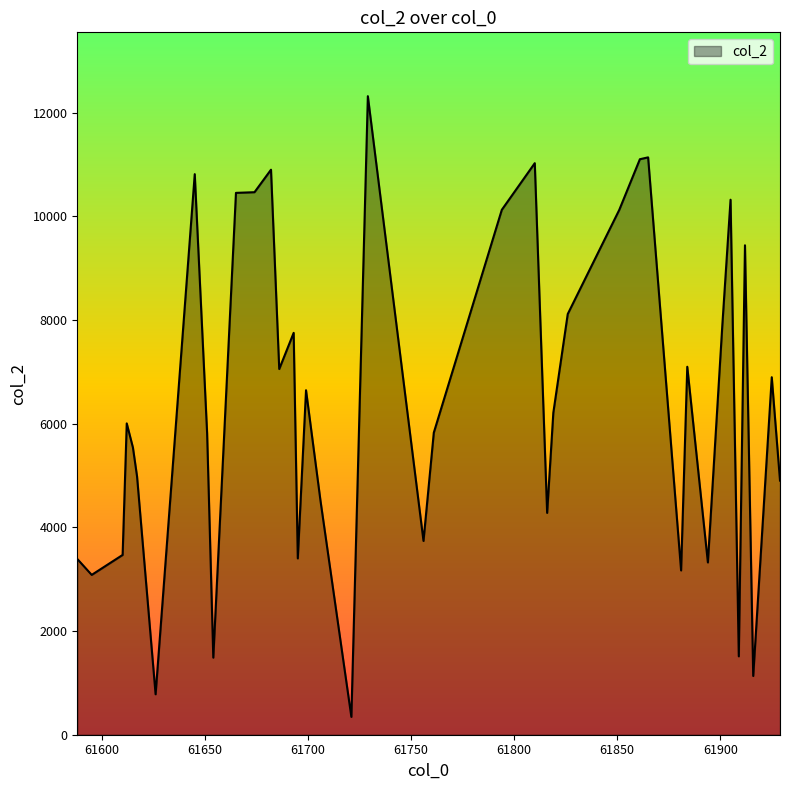

What is the smallest value displayed?

344